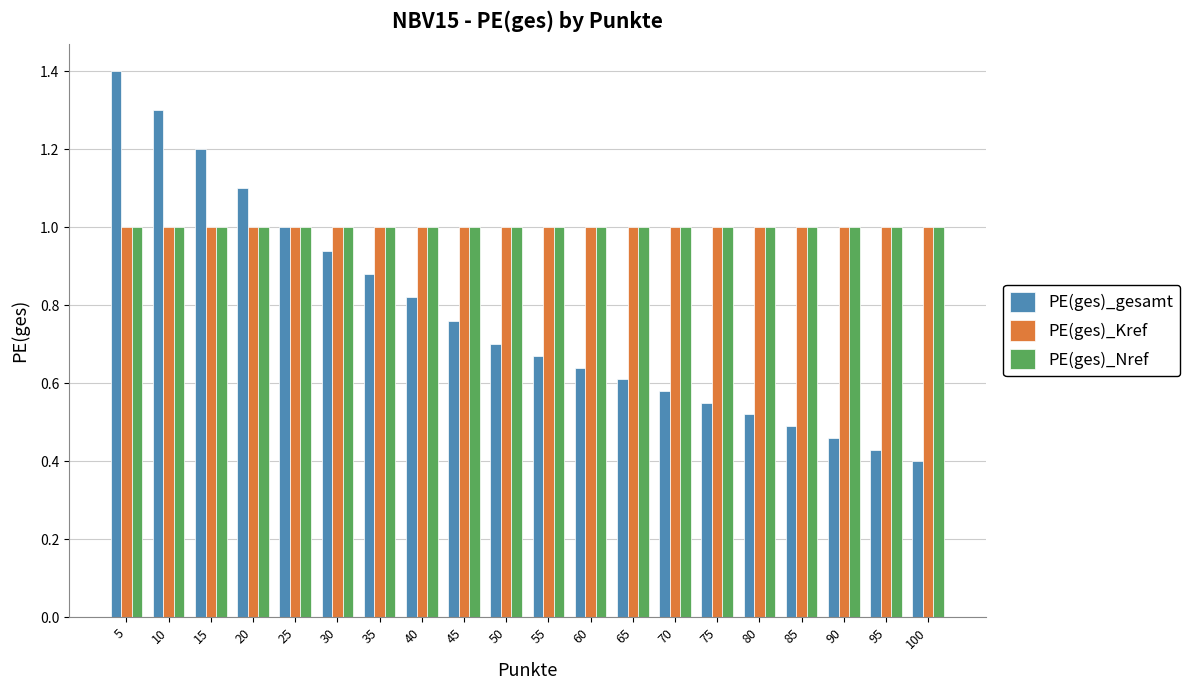

What are all the series names shown in the legend?

PE(ges)_gesamt, PE(ges)_Kref, PE(ges)_Nref